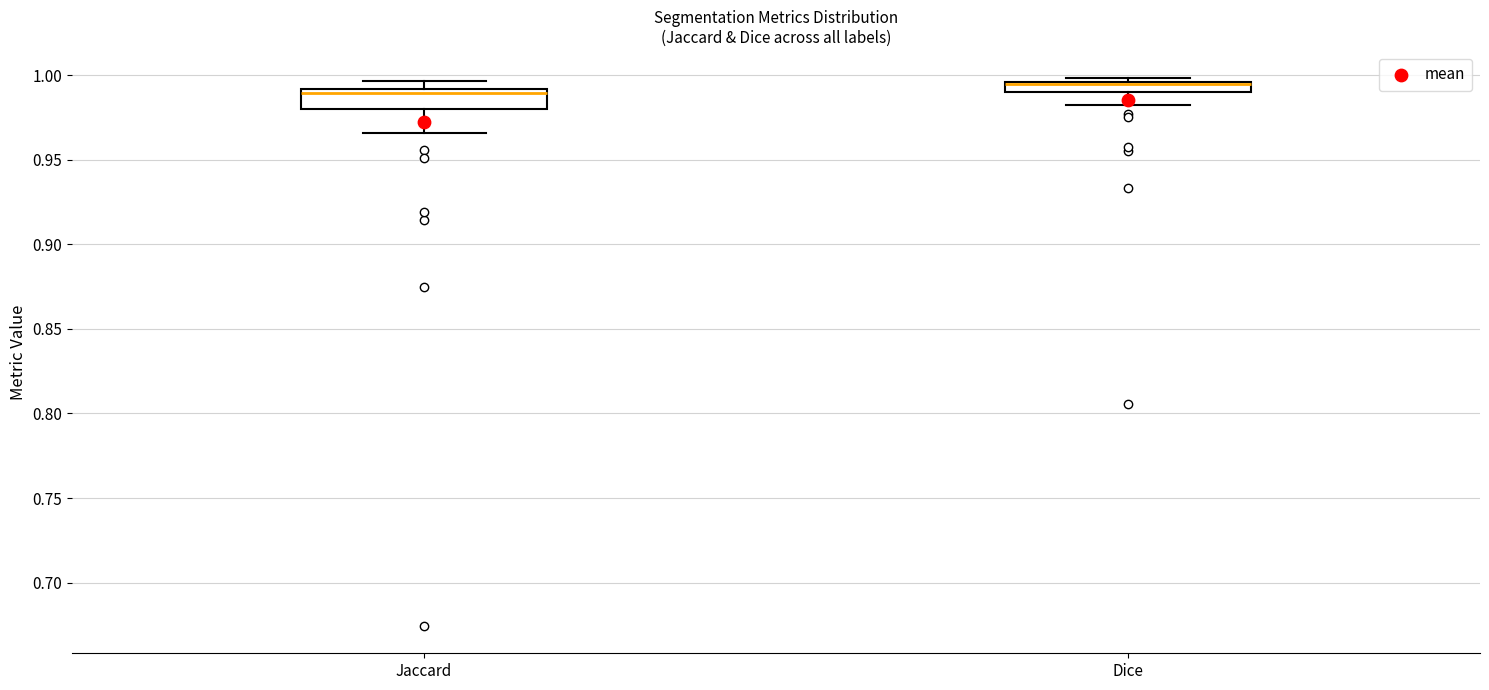

Where is the upper edge of the box for Dice on the y-axis? The values are not printed on the chart, so give them approximately, as read against the axis.

0.995